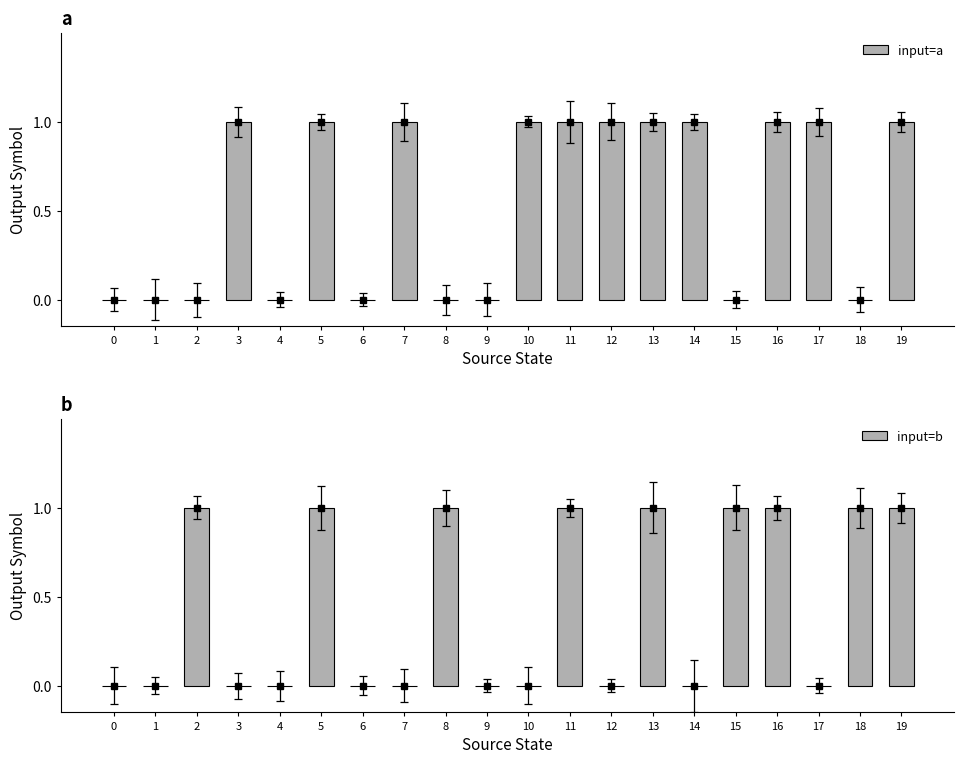

How many data points in input=b are above 0?

9